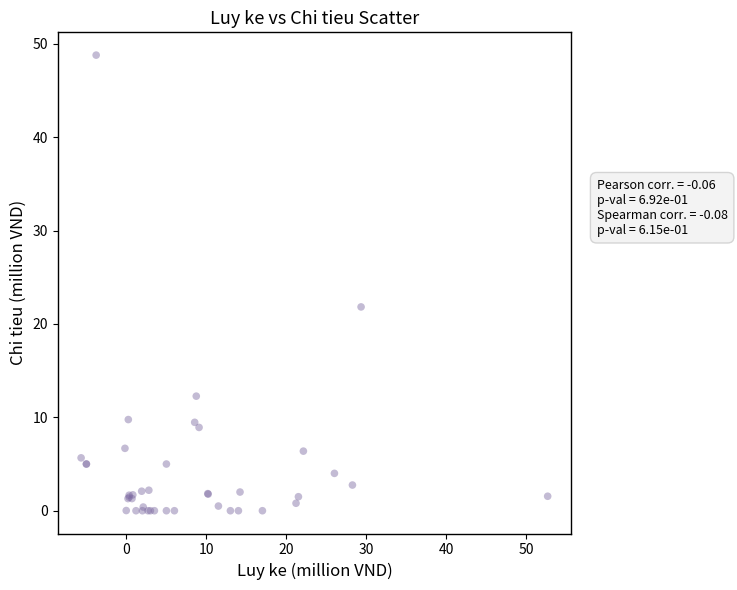

What Y value in the scatter plot is closest to 24?

21.8